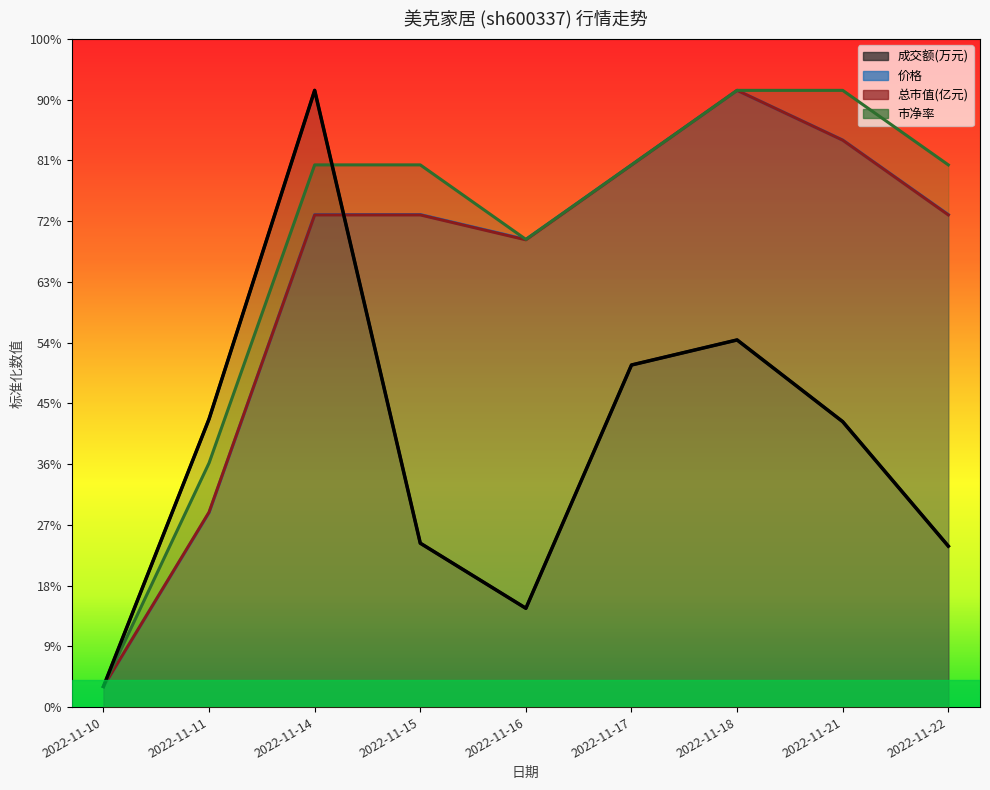

What is the difference between the 总市值(亿元) values at 2022-11-22 and 2022-11-17?

484.7